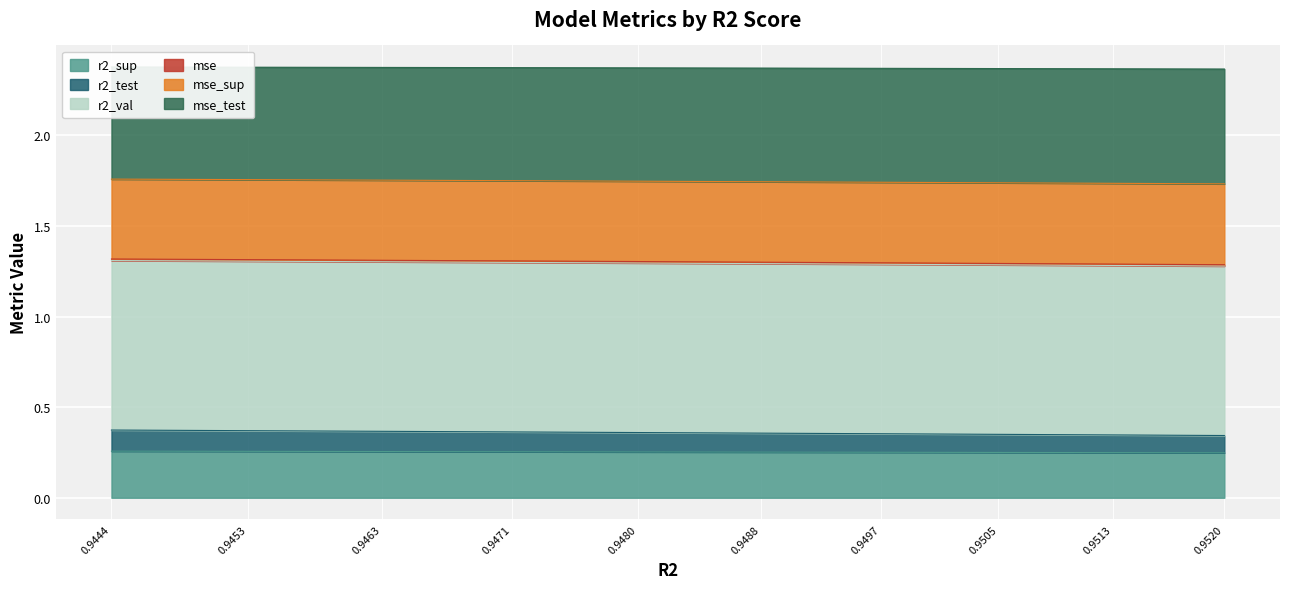

What is the value of the mse point at the 5th from the left?

1.3